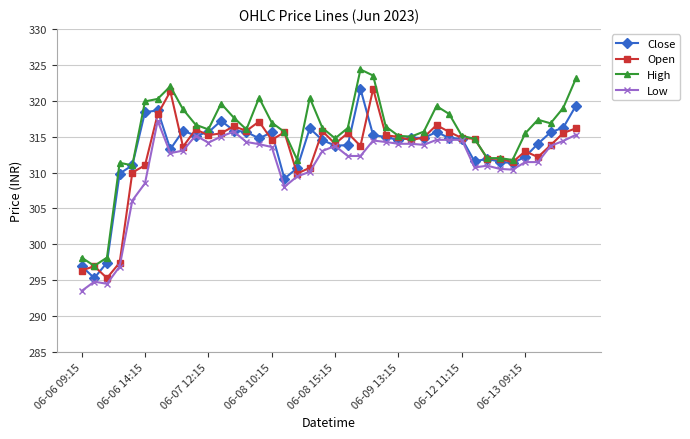

What is the maximum value shown in the chart?

324.4